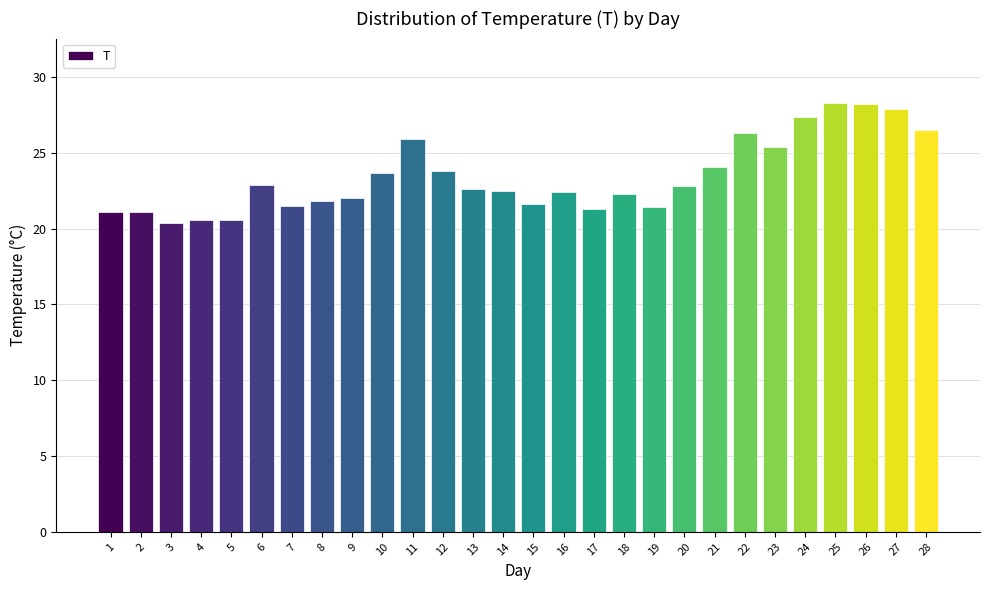

What is the sum of all values?

656.4